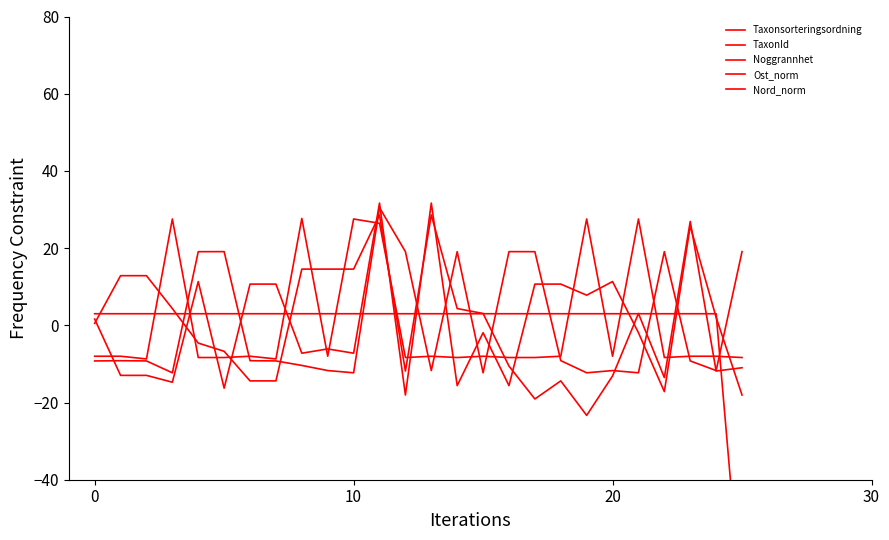

True or false: Ost_norm has a value of -1.9 at 21.

True